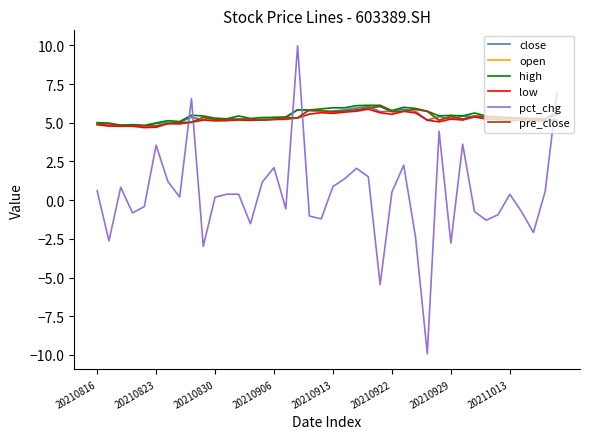

Which series has the widest spread of values?

pct_chg